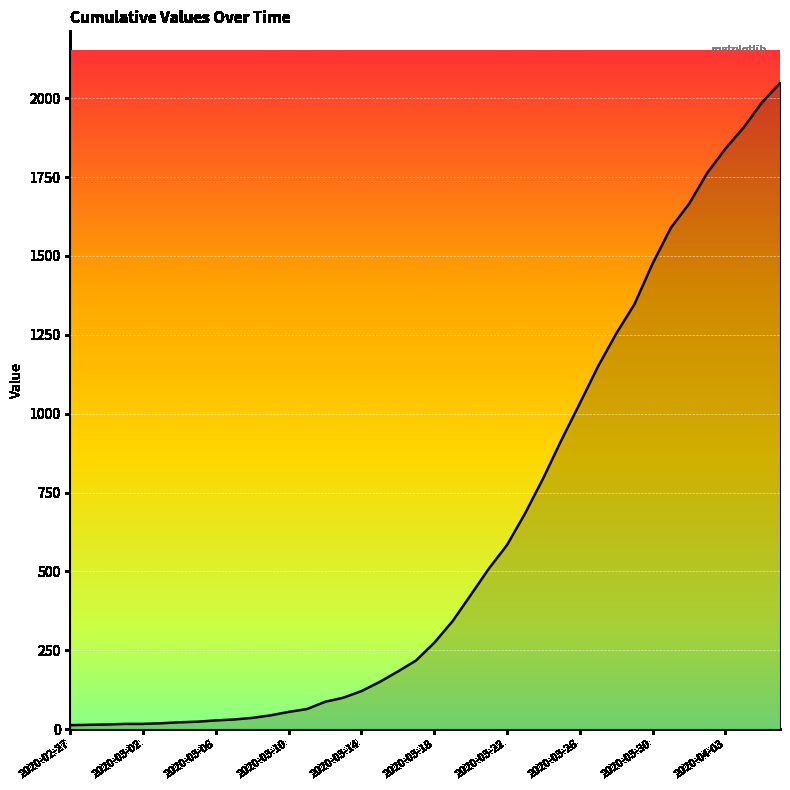

What is the greatest value displayed?

2048